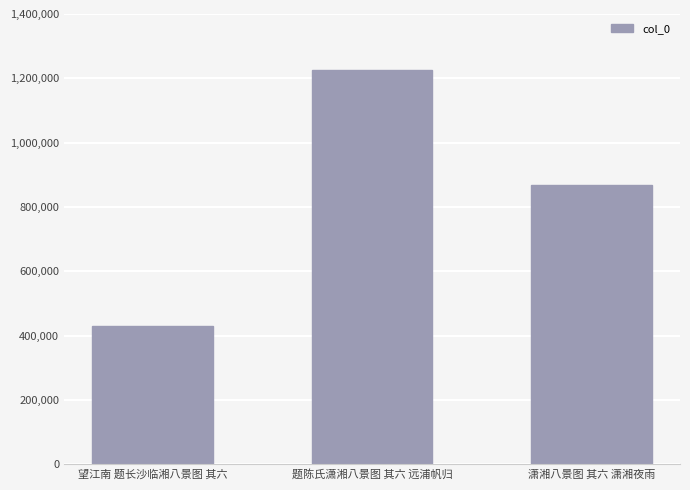

What is the approximate value at 望江南 题长沙临湘八景图 其六?

431043